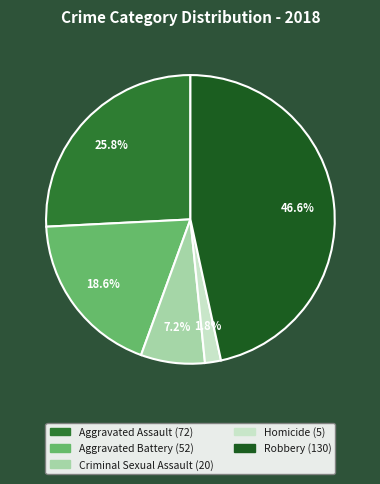

To the nearest percent, what portion does Criminal Sexual Assault represent?

7%